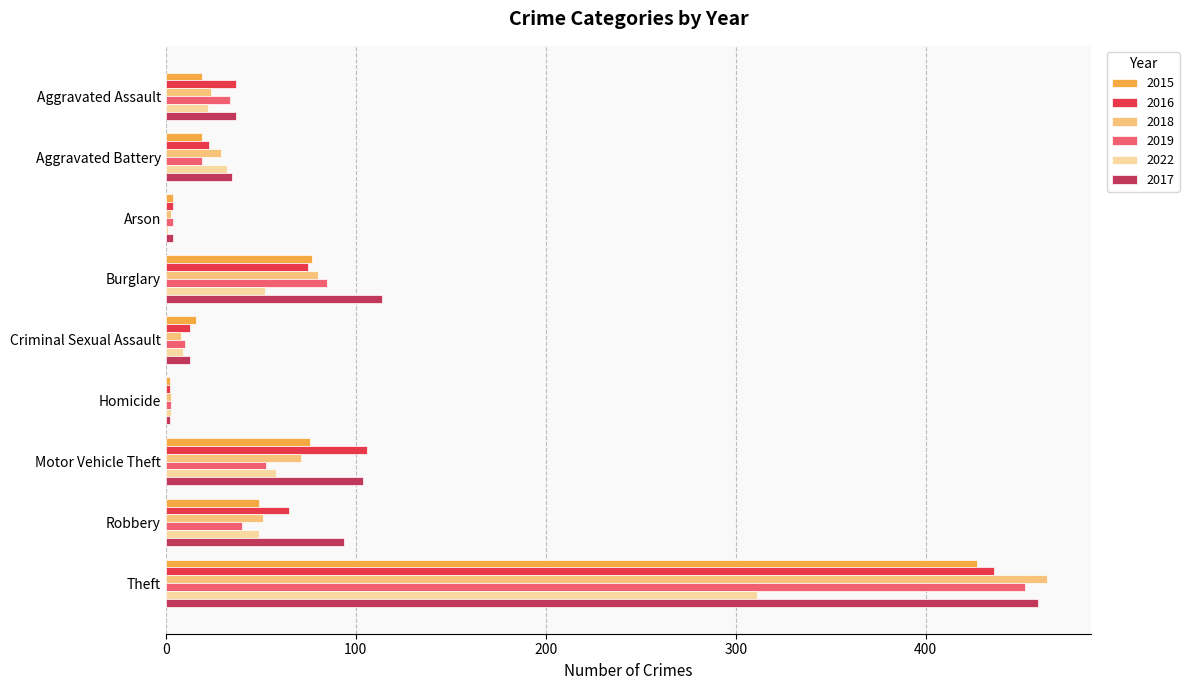

What is the sum of all 2015 values?

689